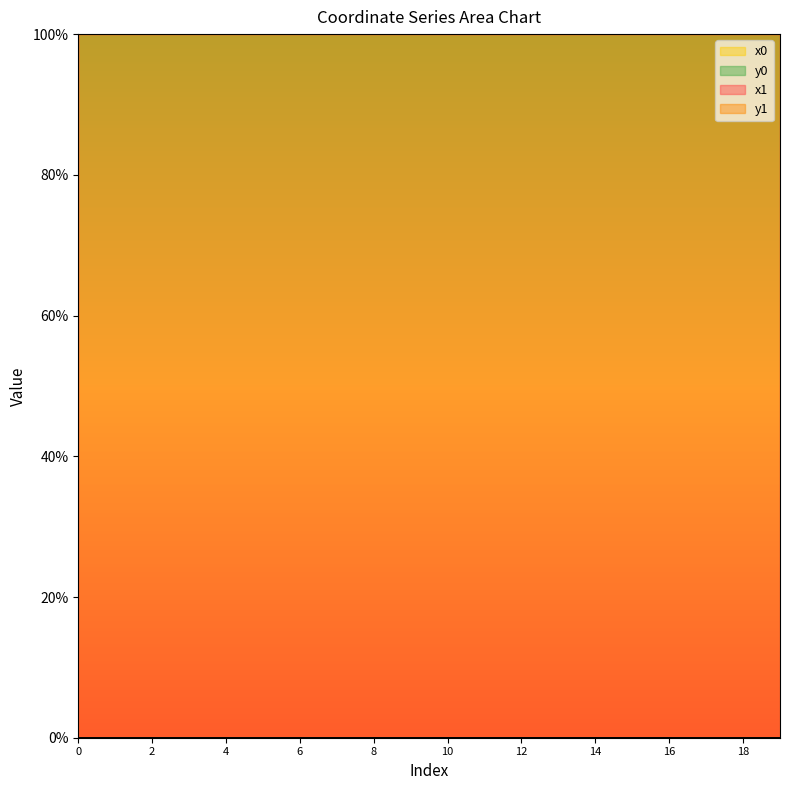

True or false: x0 has more than 0 interior local peaks.

True